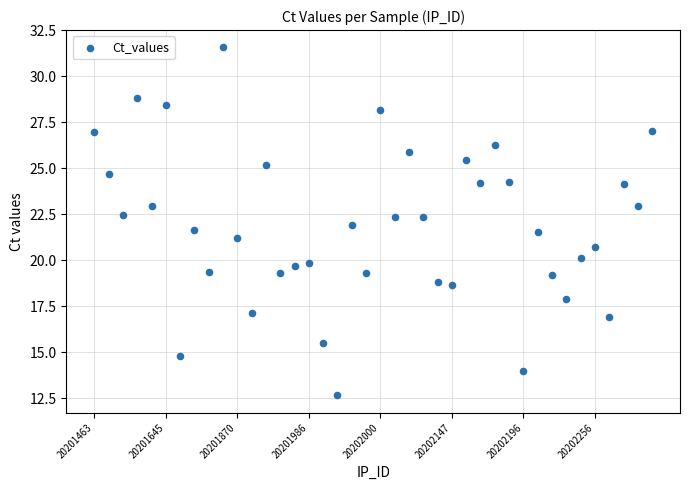

What is the range of Y values (max minus min)?

18.9